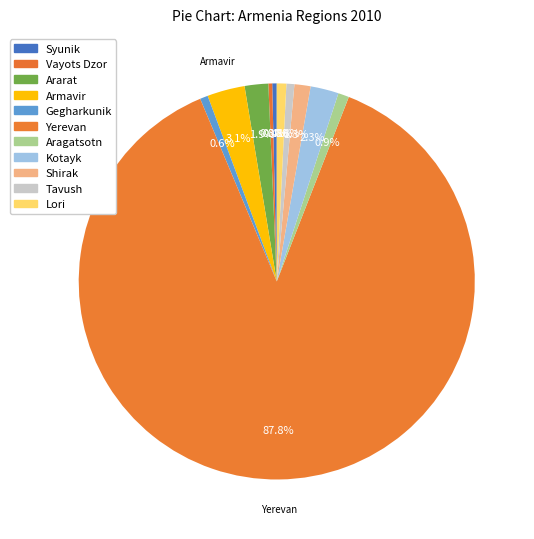

Do Yerevan and Aragatsotn together represent more than half of the pie?

Yes